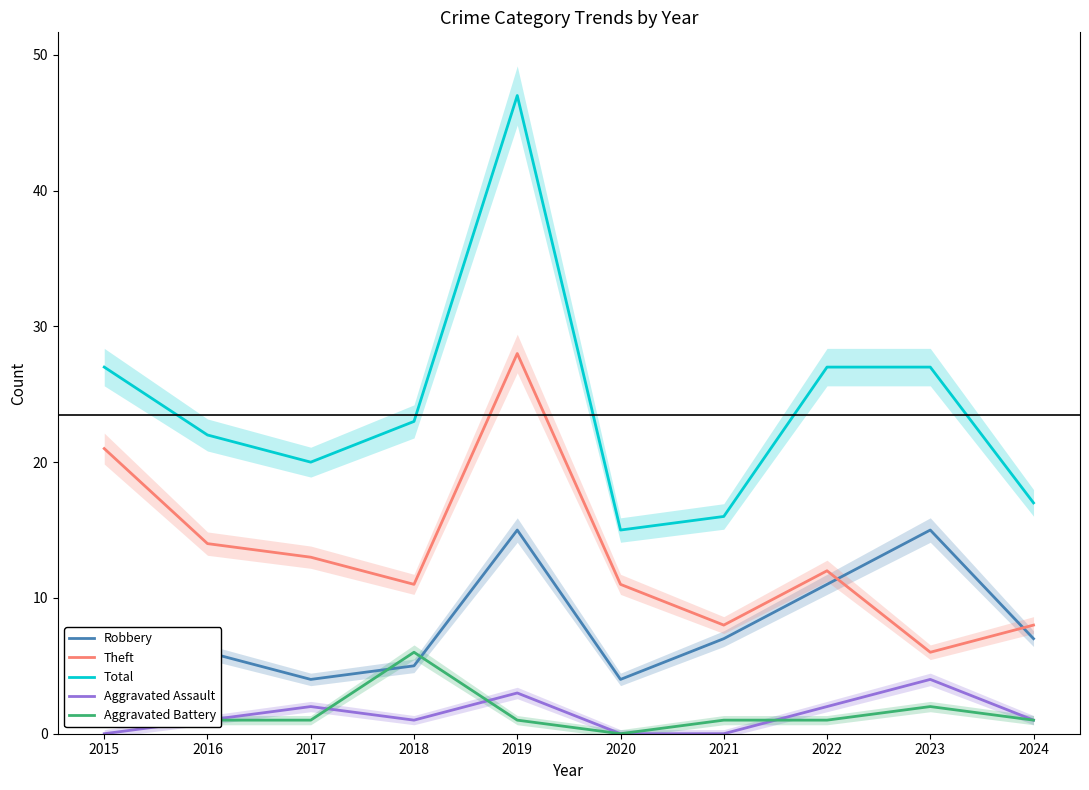

Which category has the lowest value across all series?

2015